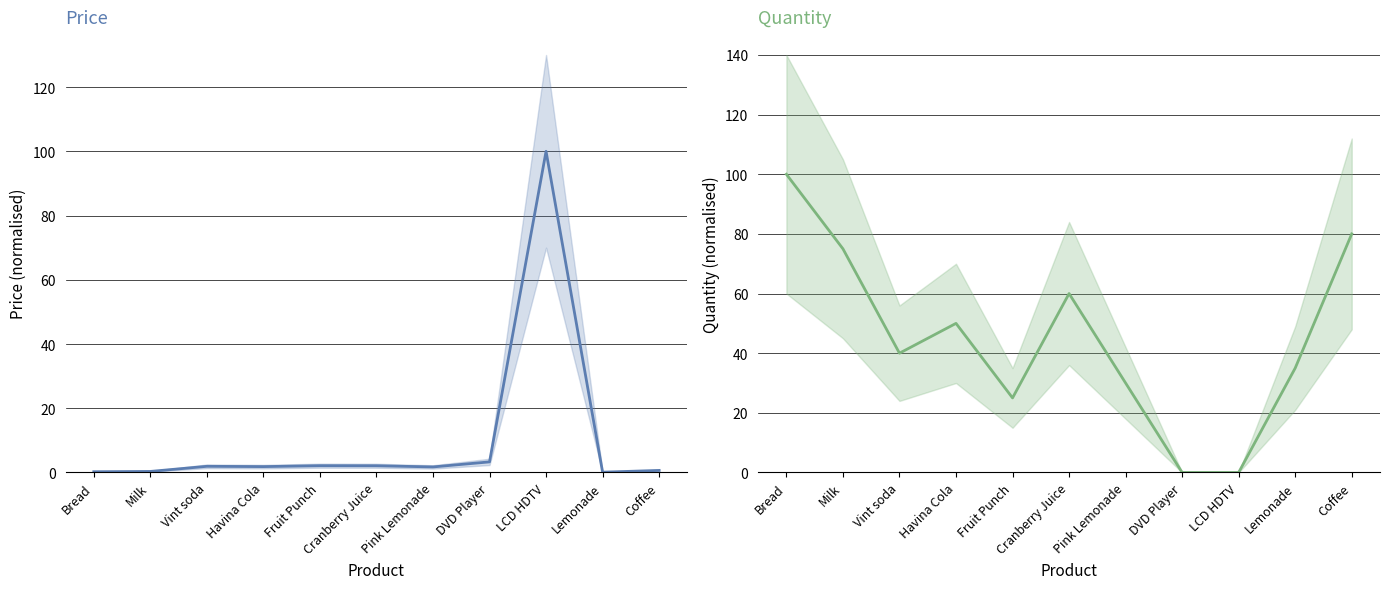

Where does the Quantity series first go above 40?

Bread